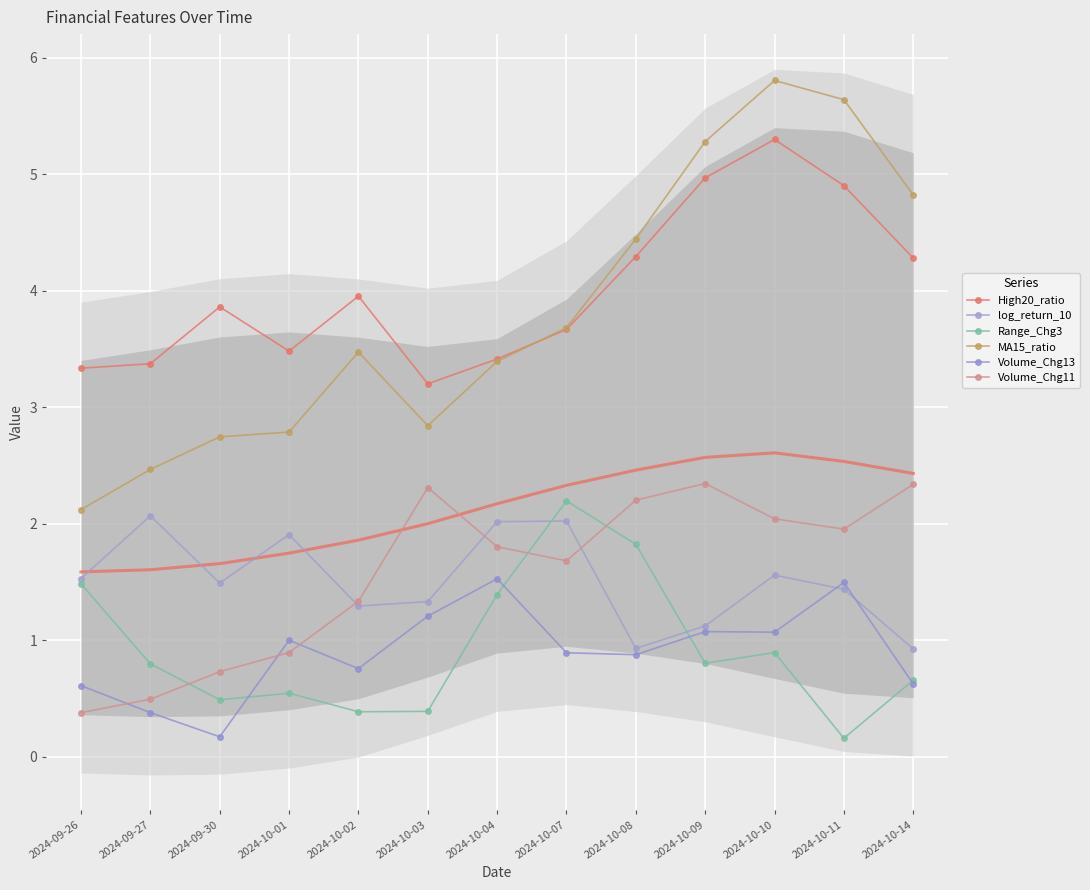

True or false: Volume_Chg13 and Range_Chg3 intersect in this chart.

True